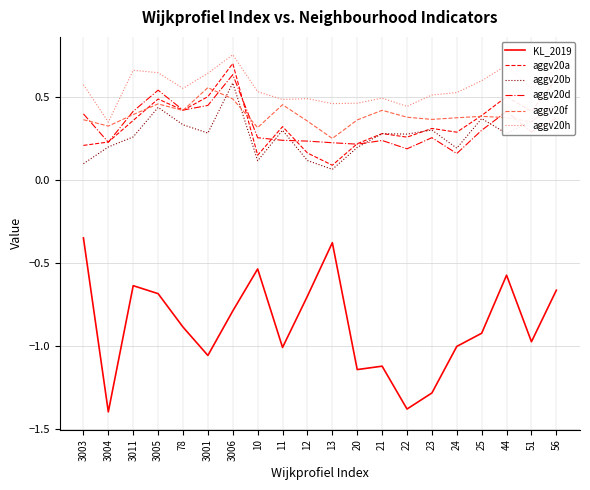

What position from the right is 3011?

18